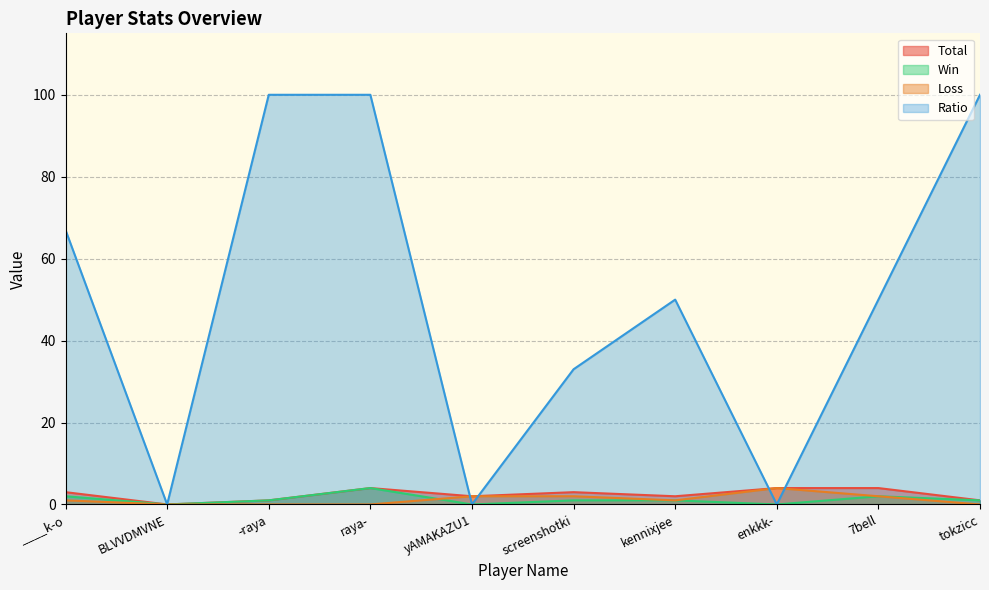

Does the chart have visible grid lines?

Yes